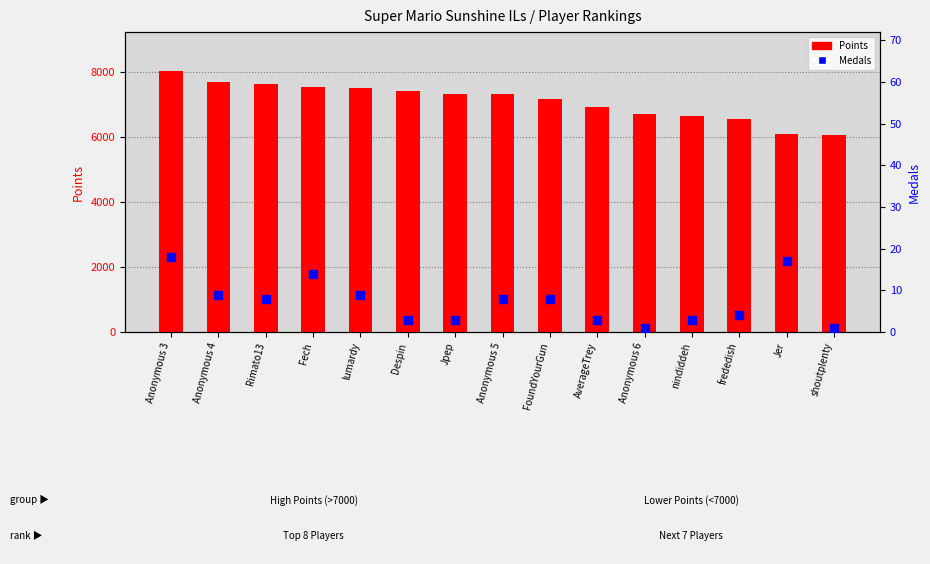

What is the total value across all series at Fech?

7540